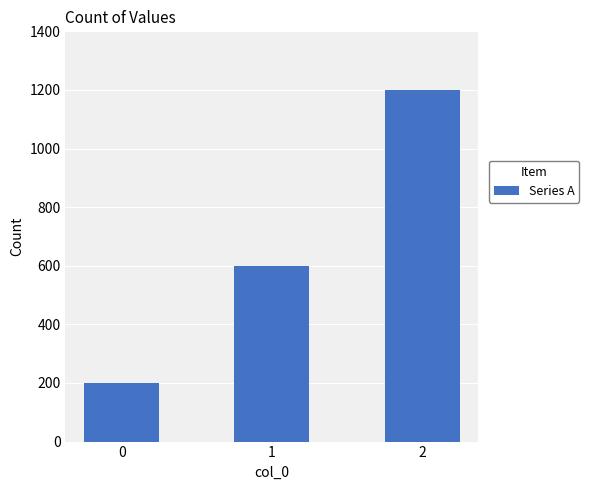

True or false: the data shows 600 at 1.

True